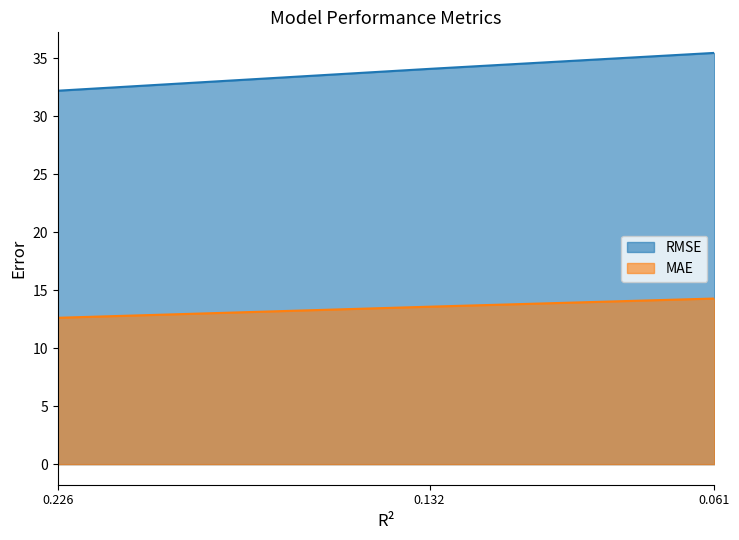

At 0.061, list the series in order from largest to smallest.

RMSE, MAE